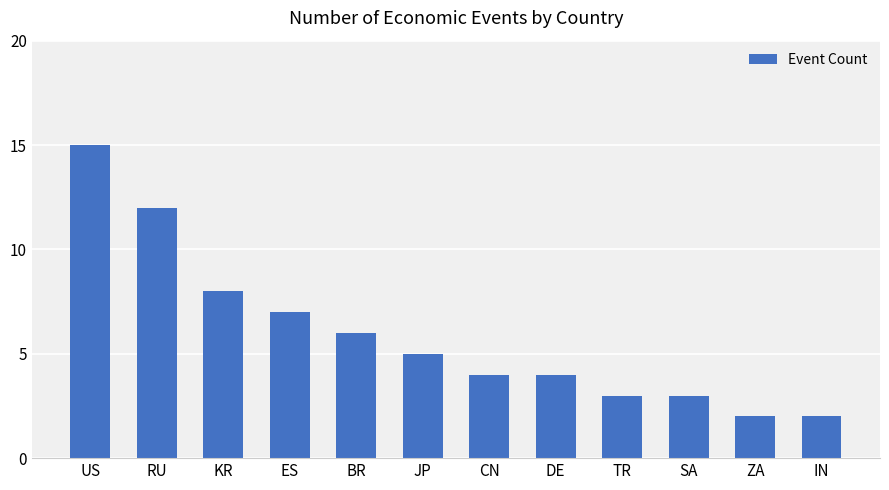

What is the average value?

6